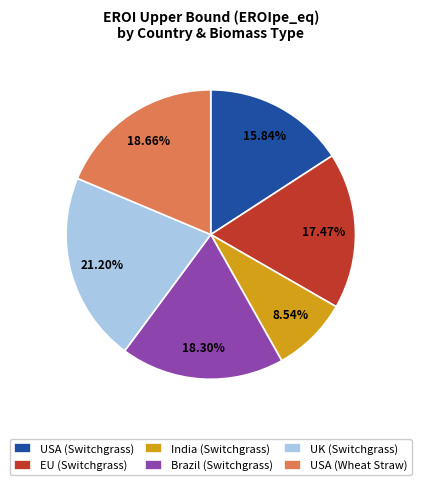

Which category has the biggest portion of the pie?

UK (Switchgrass)